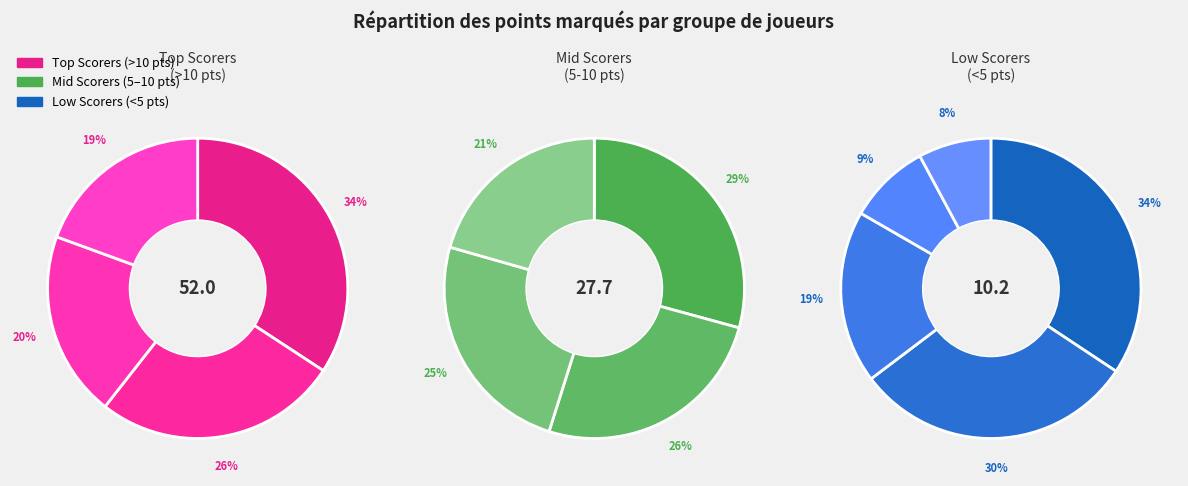

How many segments does this pie chart have?

13